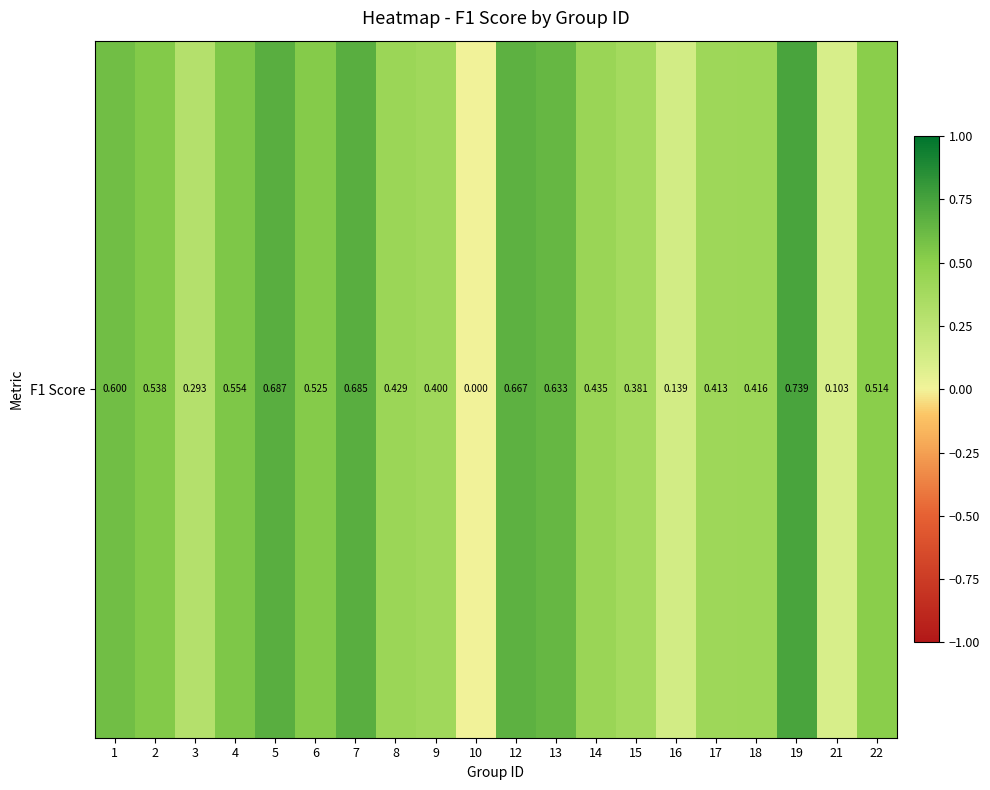

Where is the data nearest to the value 0?

10